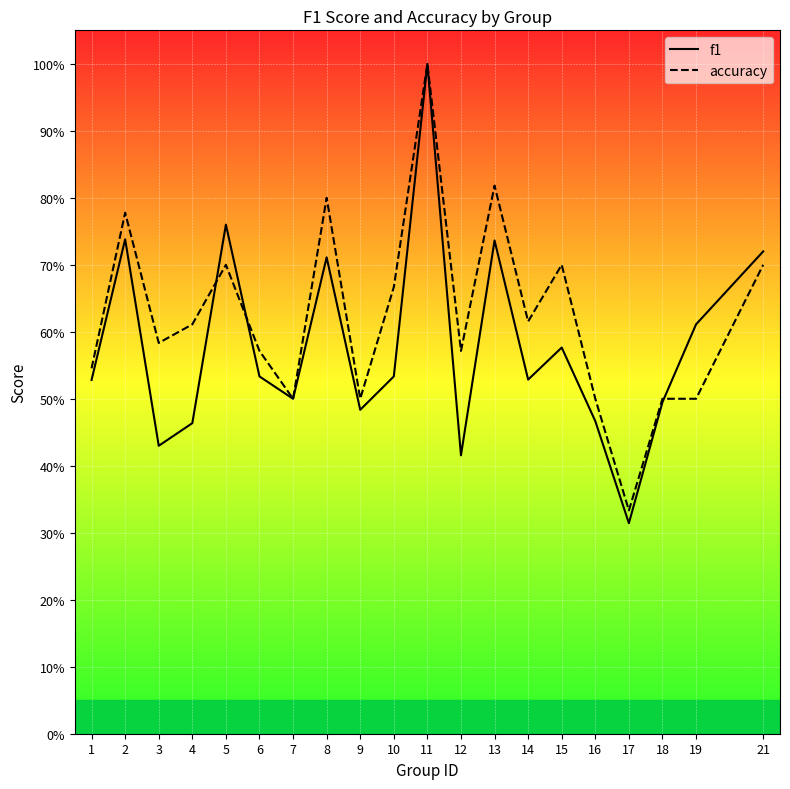

The value of f1 at 5 is 0.8. True or false?

True